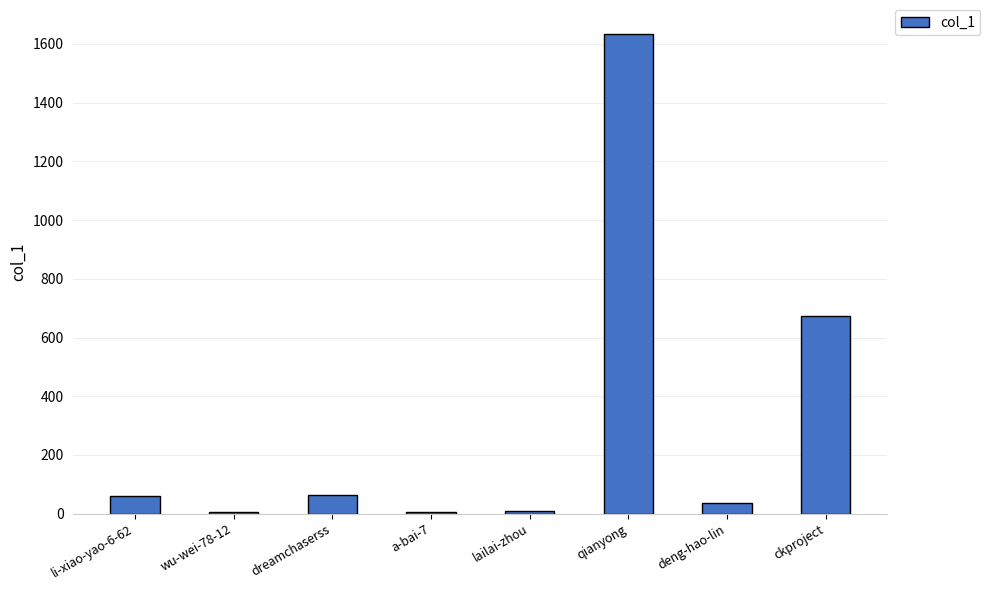

At which label is the value closest to 819?

ckproject